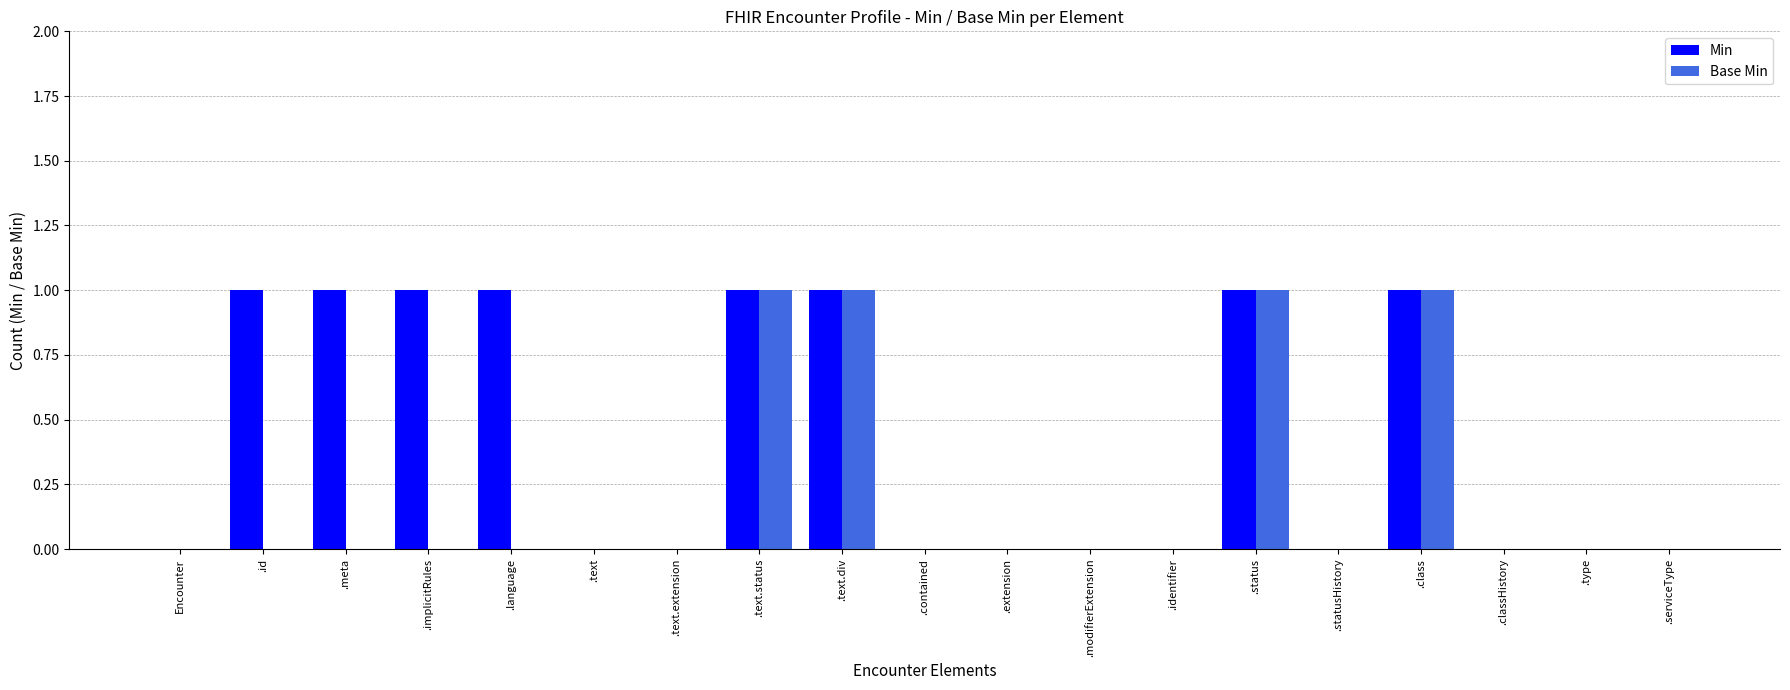

True or false: Min has a value of 0 at .identifier.

True